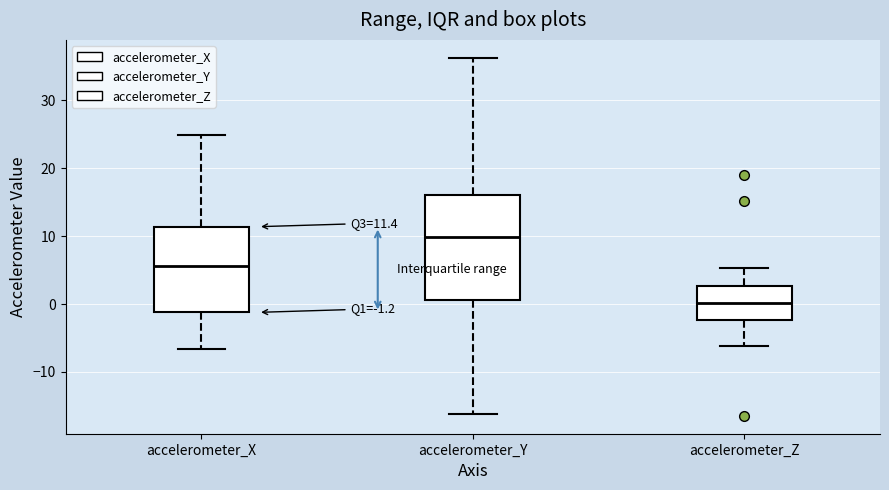

Which box's median line is the highest?

accelerometer_Y